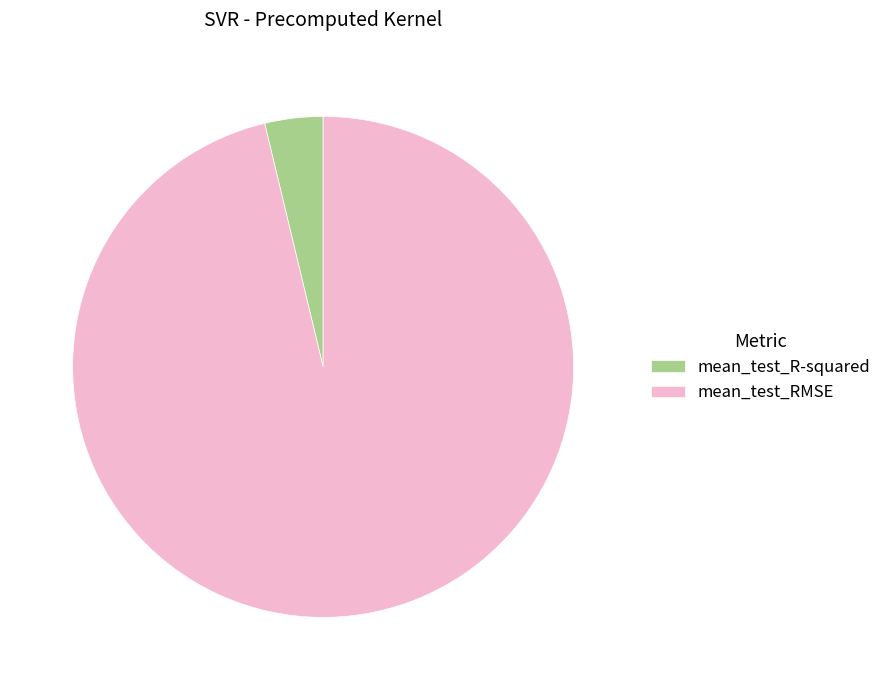

What is the majority slice?

mean_test_RMSE